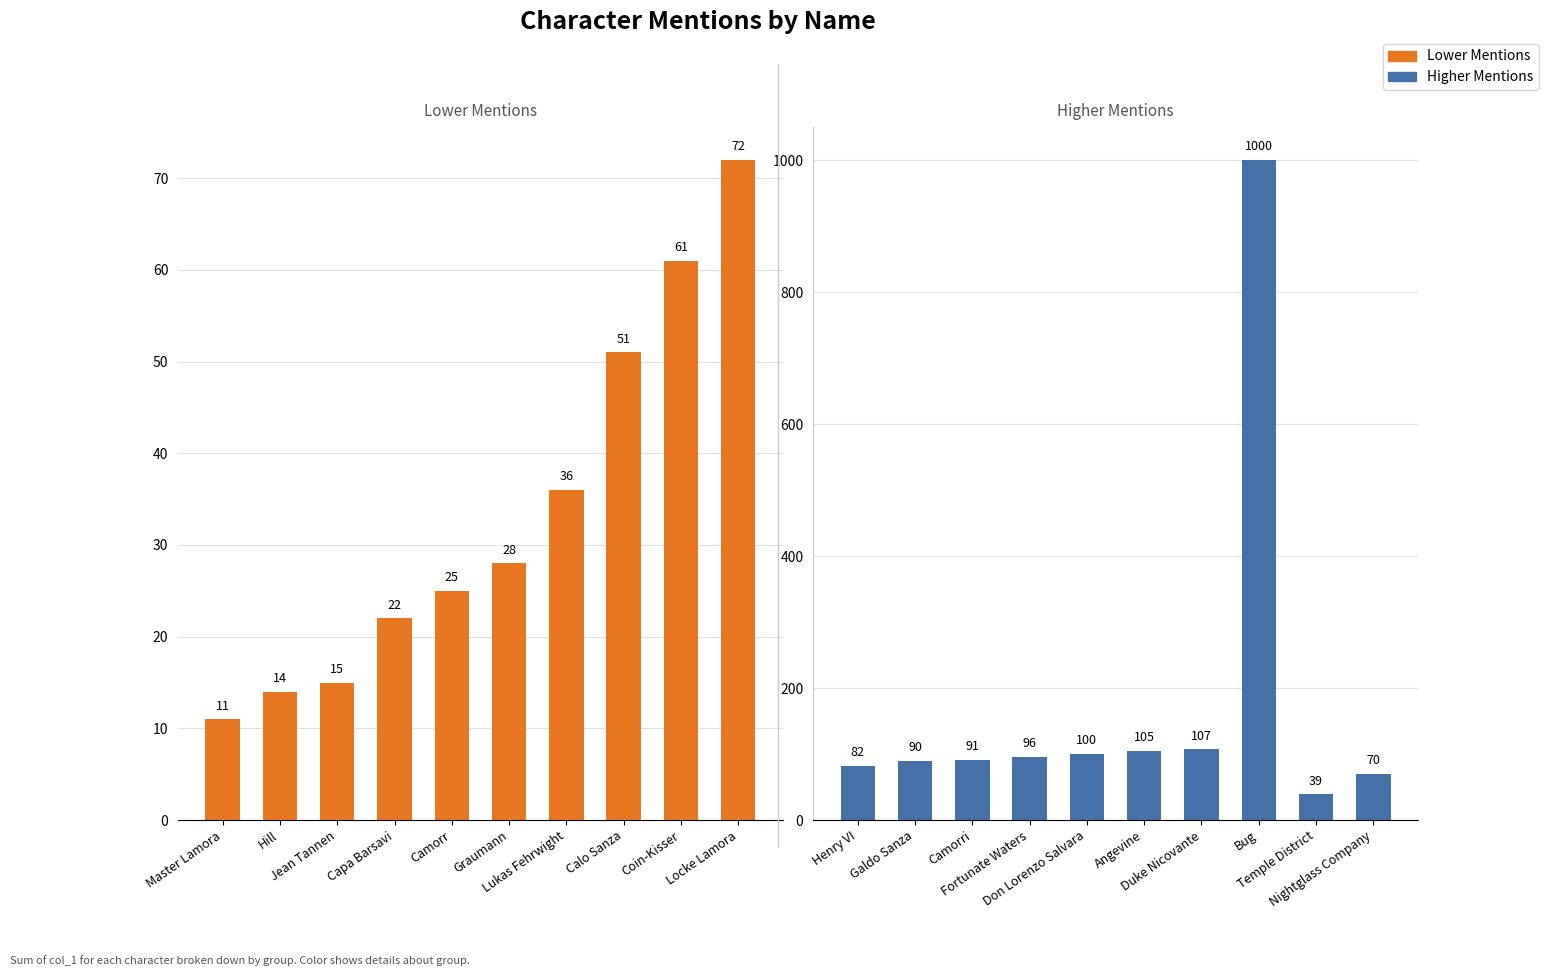

What position from the right is Camorr?

6